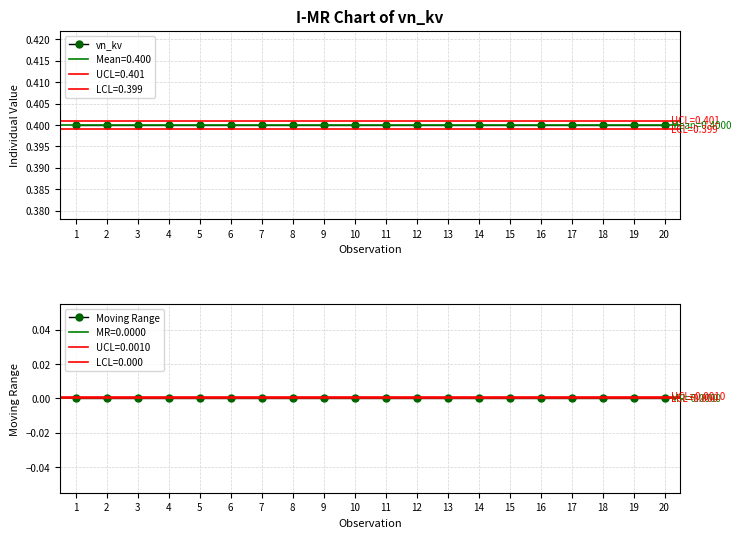

At which label does Moving Range reach its peak?

1